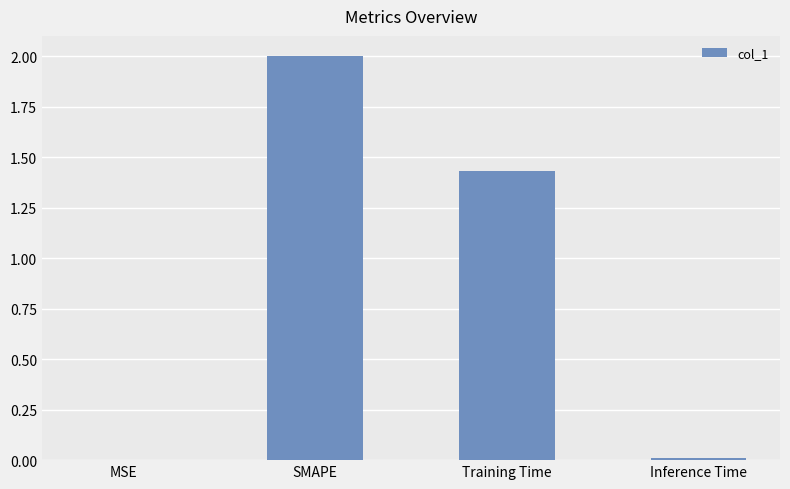

What is the greatest value displayed?

2.0